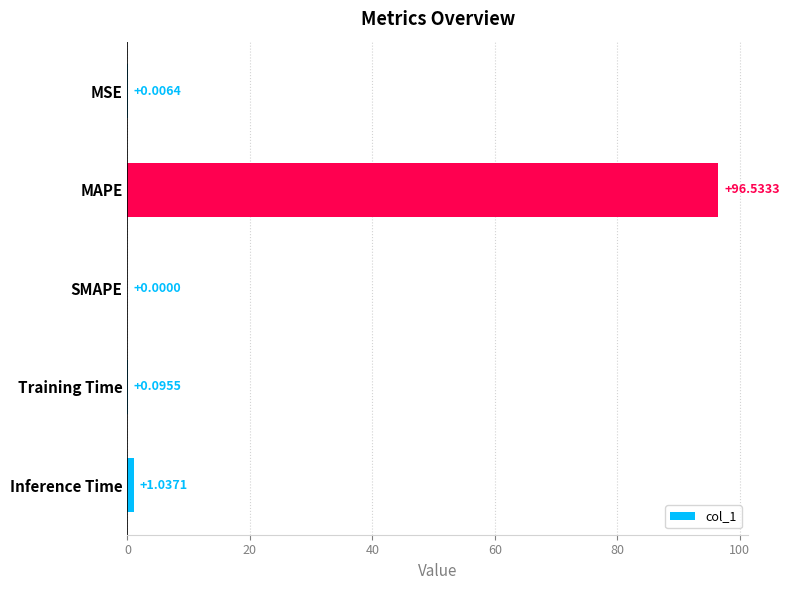

At which category does the chart reach its peak across all series?

MAPE